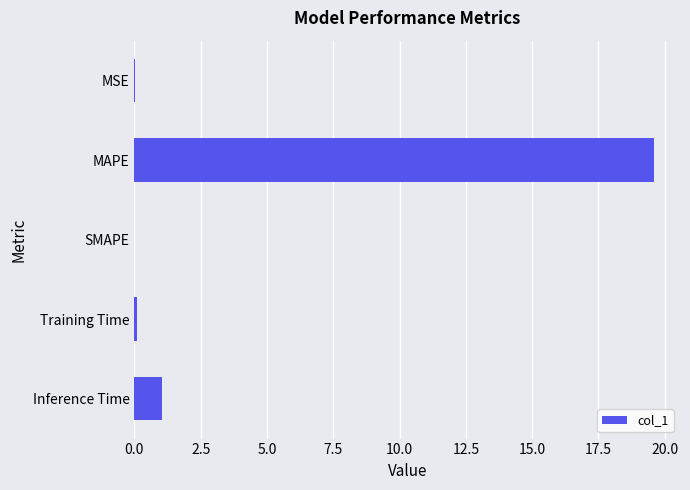

Is it true that the value at SMAPE is -10.7?

False